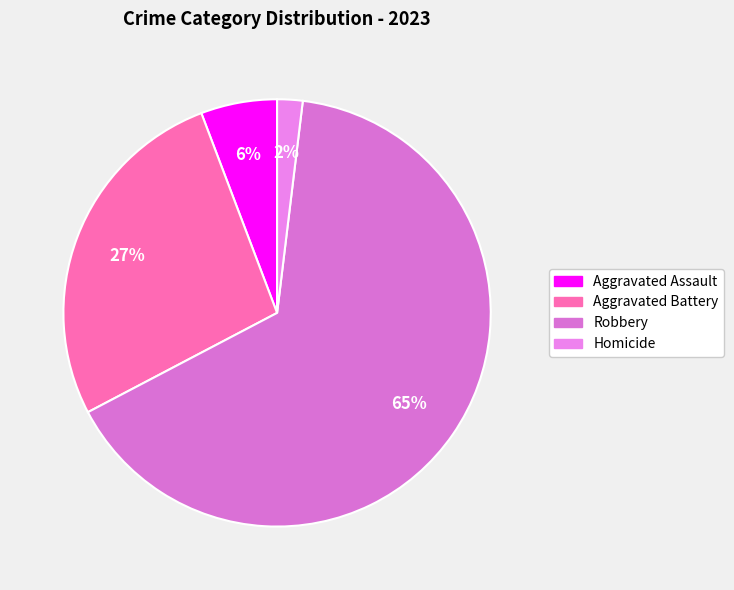

Which category has the biggest portion of the pie?

Robbery